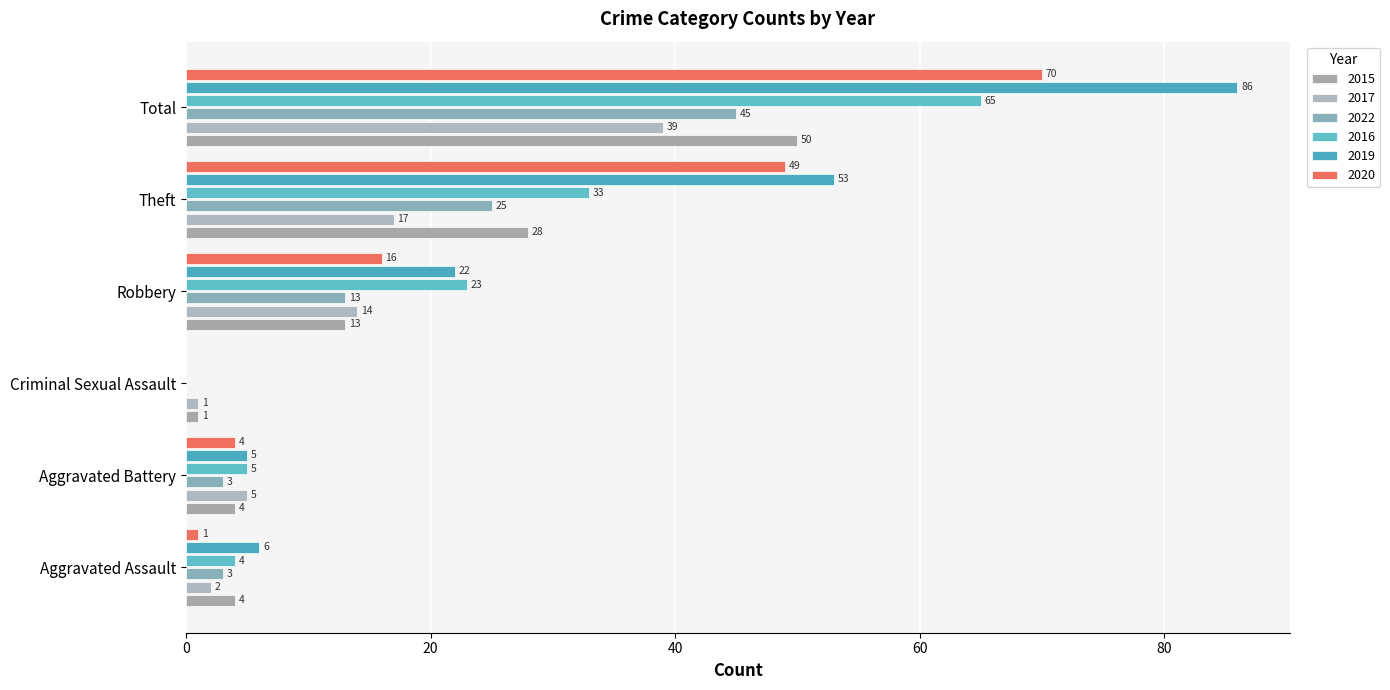

What is the difference between the maximum and minimum values in the 2022 series?

45